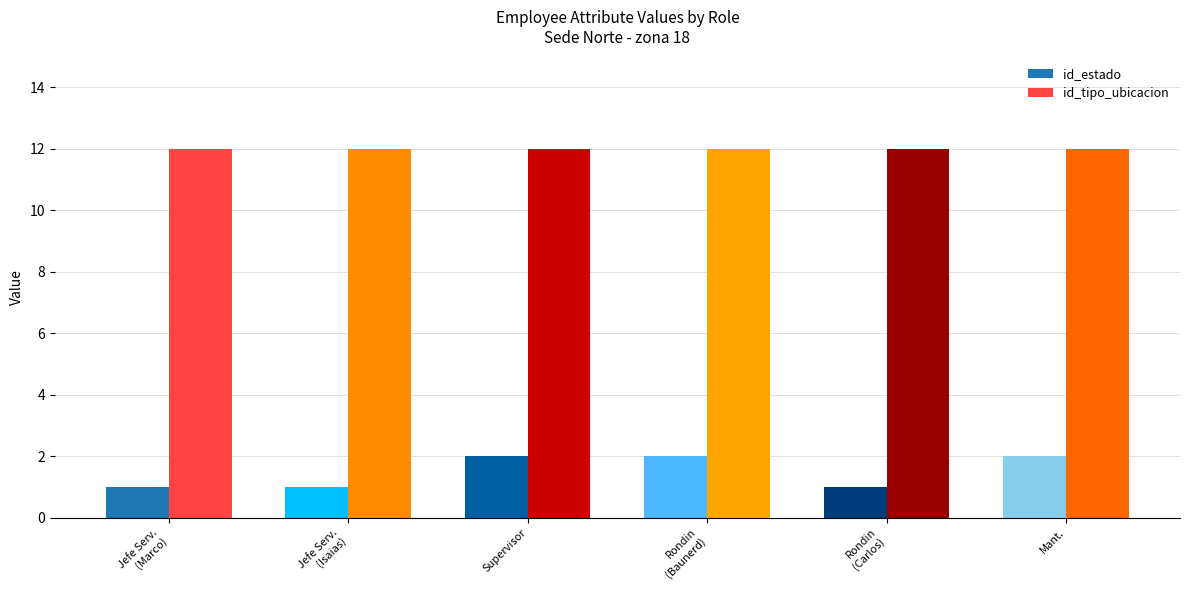

Read the id_tipo_ubicacion value at Rondin/Cuartelero (Baunerd).

12